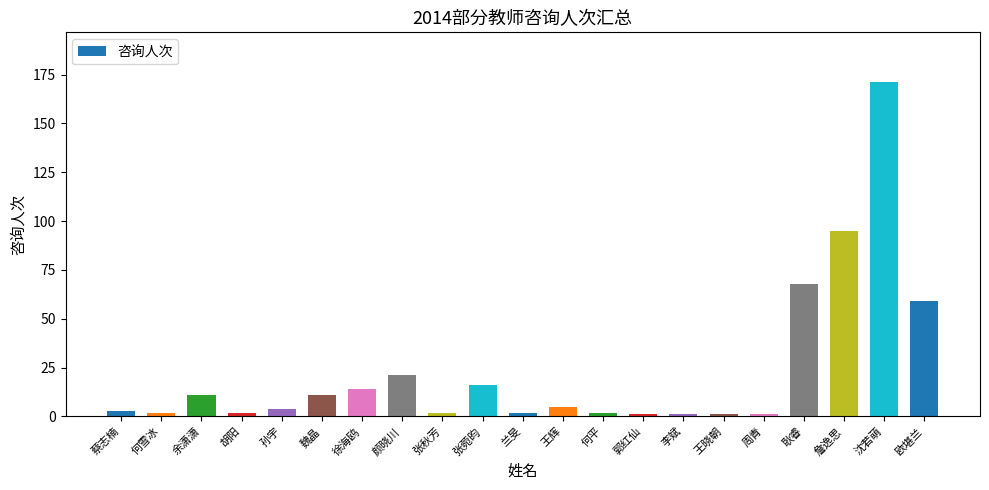

Does the chart contain stacked bars?

No